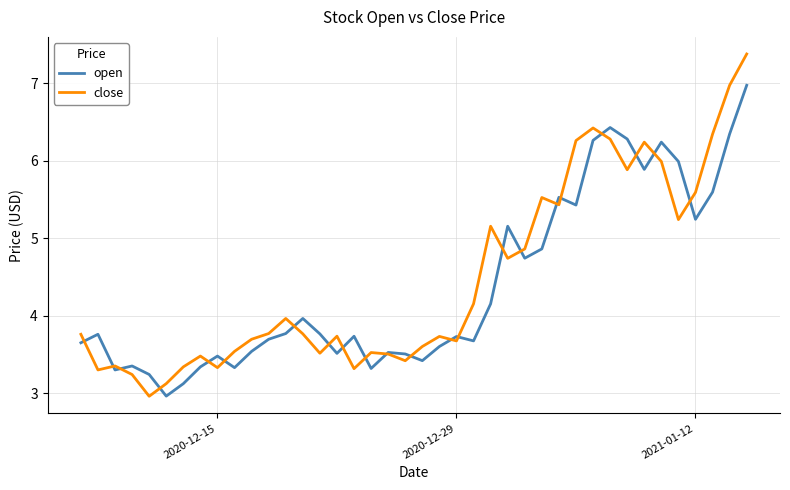

What is the maximum value shown in the chart?

7.4